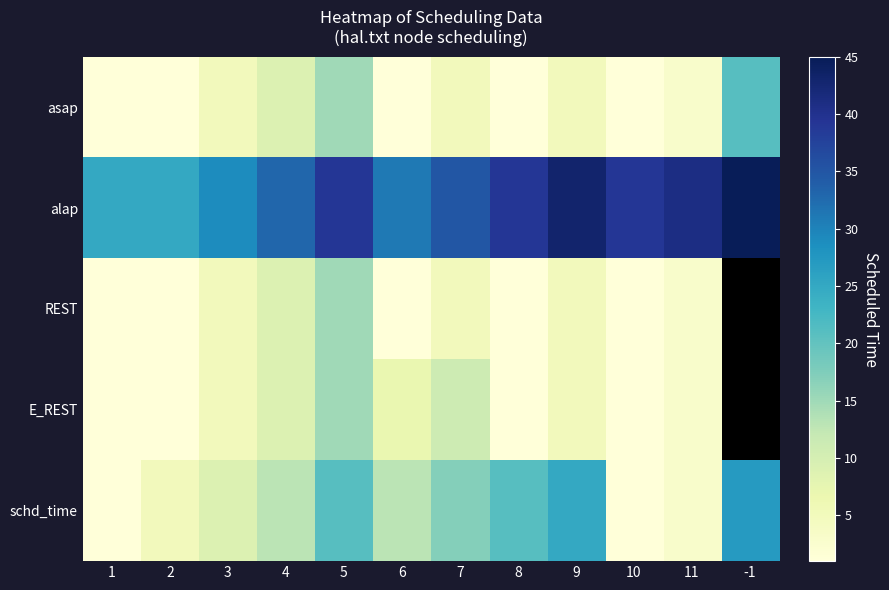

List the labels in order of REST value, smallest first.

1, 2, 6, 8, 10, 11, 3, 7, 9, 4, 5, -1